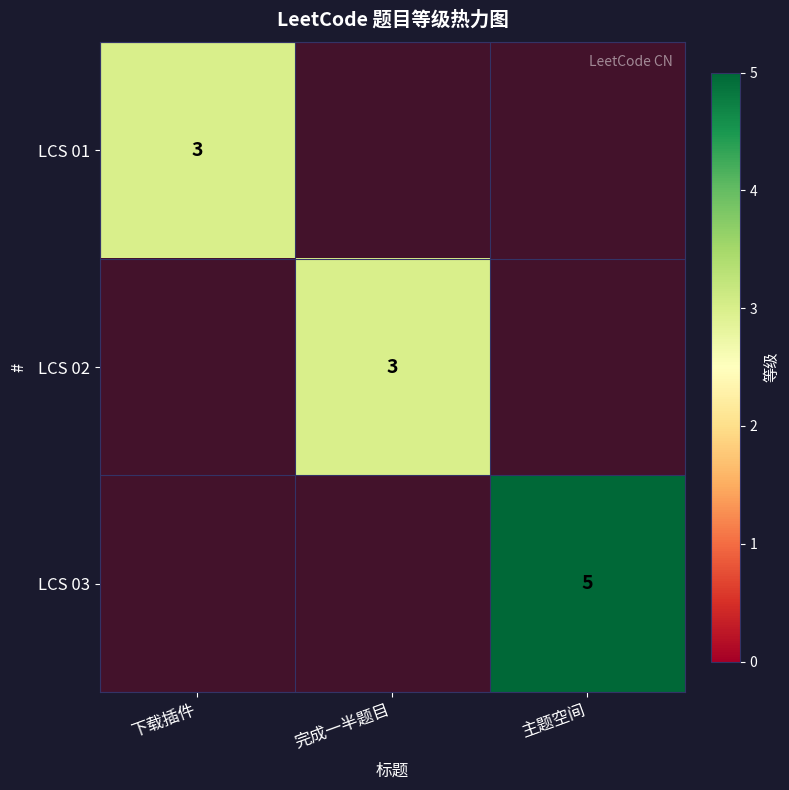

Is the value of LCS 01 at 下载插件 greater than the value of LCS 02 at 下载插件?

Yes